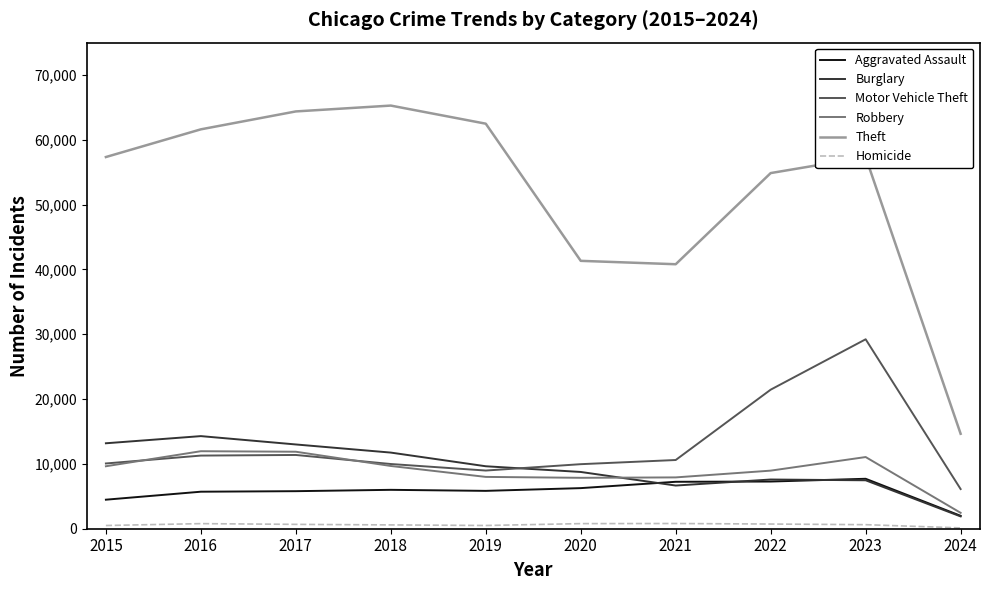

What are all the series names shown in the legend?

Aggravated Assault, Burglary, Motor Vehicle Theft, Robbery, Theft, Homicide